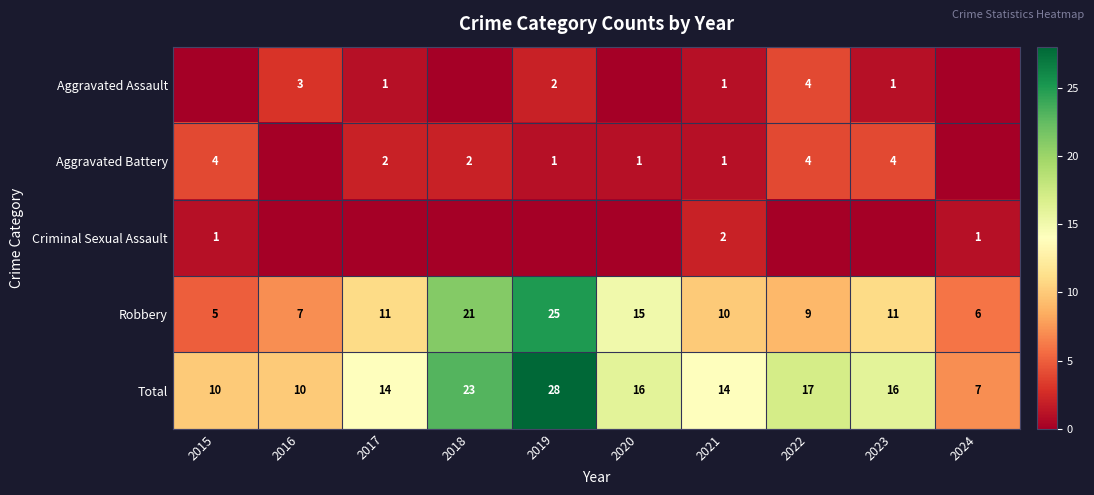

Count the number of data series in this chart.

5